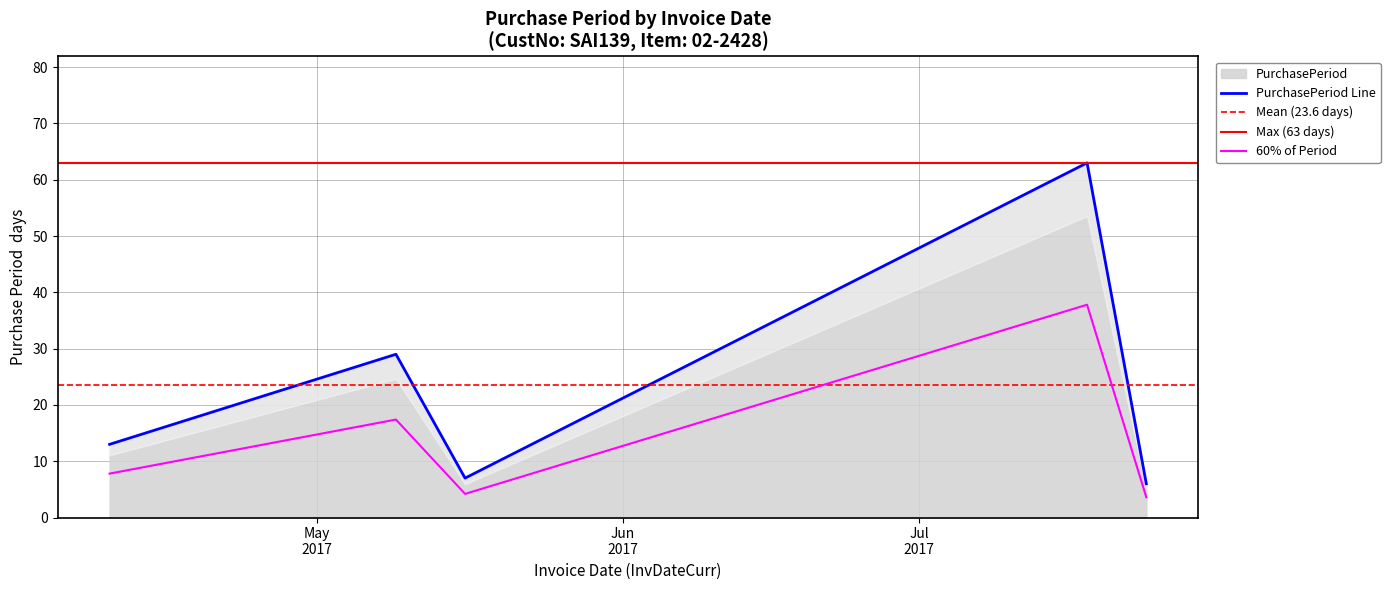

How many interior local valleys (lower than both neighbors) does the data have?

1